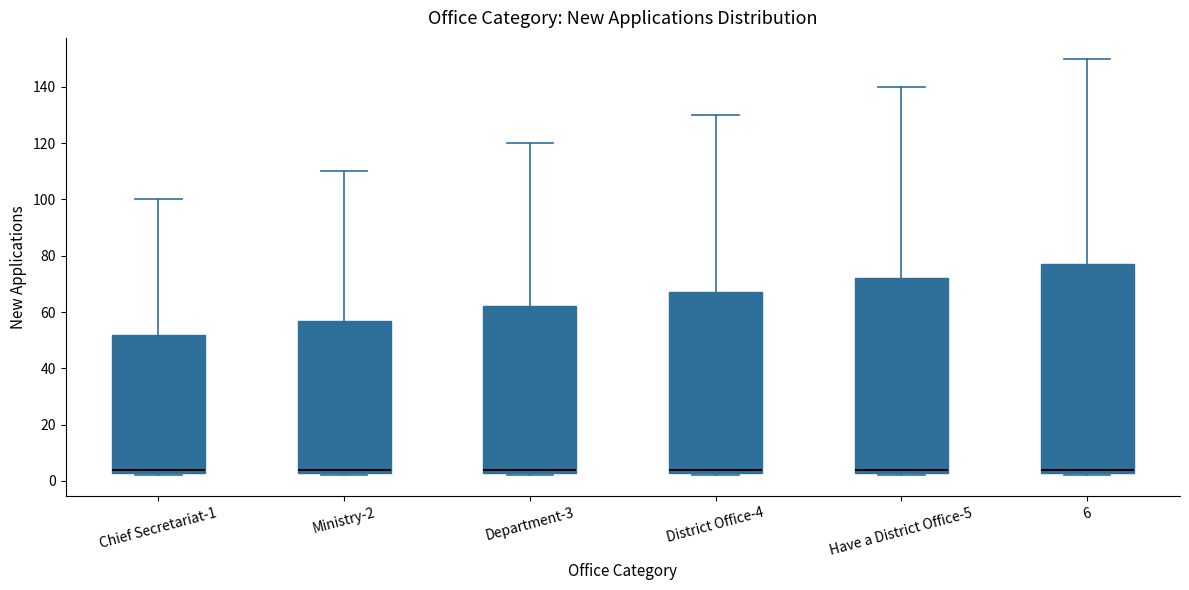

Reading left to right, read every box against the y-axis: the position of its median line, the range the box covers, and the ends of its whiskers. The values are not printed on the chart, so give them approximately, as read against the axis.

Chief Secretariat-1: median 4 (just above the box's lower edge), box 4 to 52, whiskers 2 to 100
Ministry-2: median 4 (just above the box's lower edge), box 4 to 58, whiskers 2 to 110
Department-3: median 4 (just above the box's lower edge), box 4 to 62, whiskers 2 to 120
District Office-4: median 4 (just above the box's lower edge), box 4 to 68, whiskers 2 to 130
Have a District Office-5: median 4 (just above the box's lower edge), box 4 to 72, whiskers 2 to 140
6: median 4 (just above the box's lower edge), box 4 to 78, whiskers 2 to 150